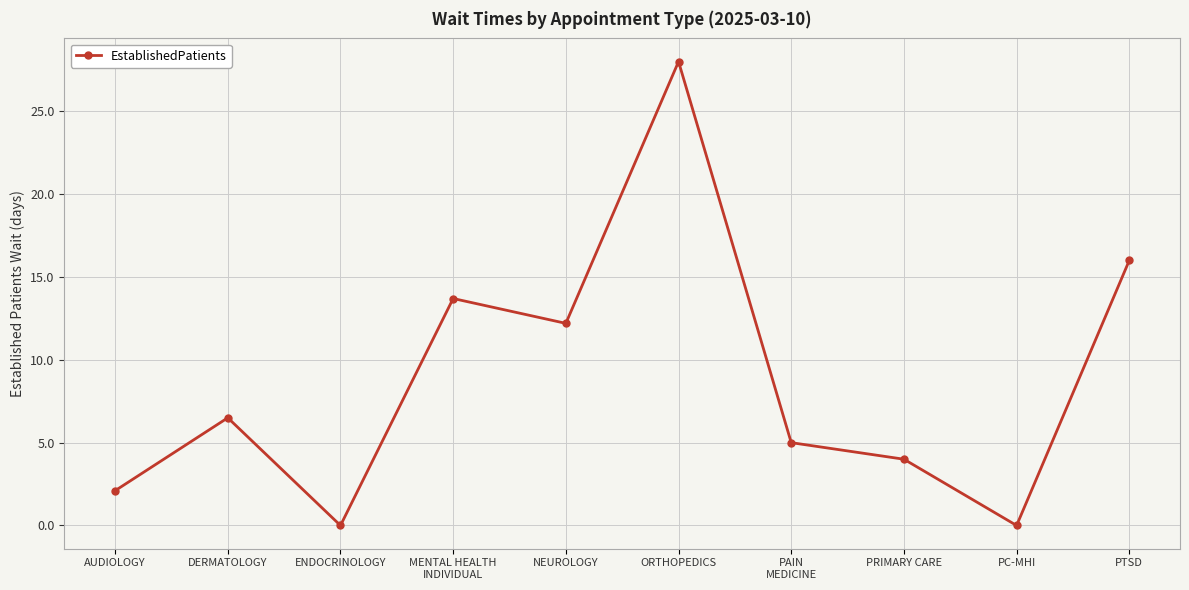

How many points are lower than both their immediate neighbors (excluding endpoints)?

3